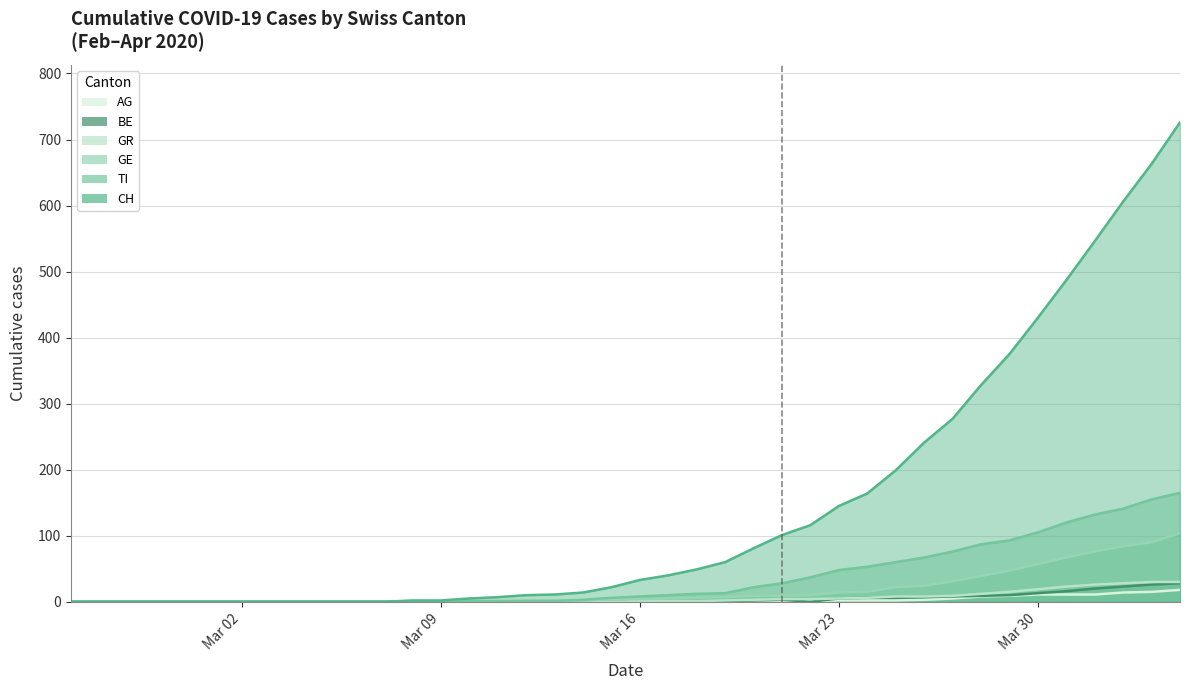

What is the difference between the maximum and minimum values in the BE series?

28